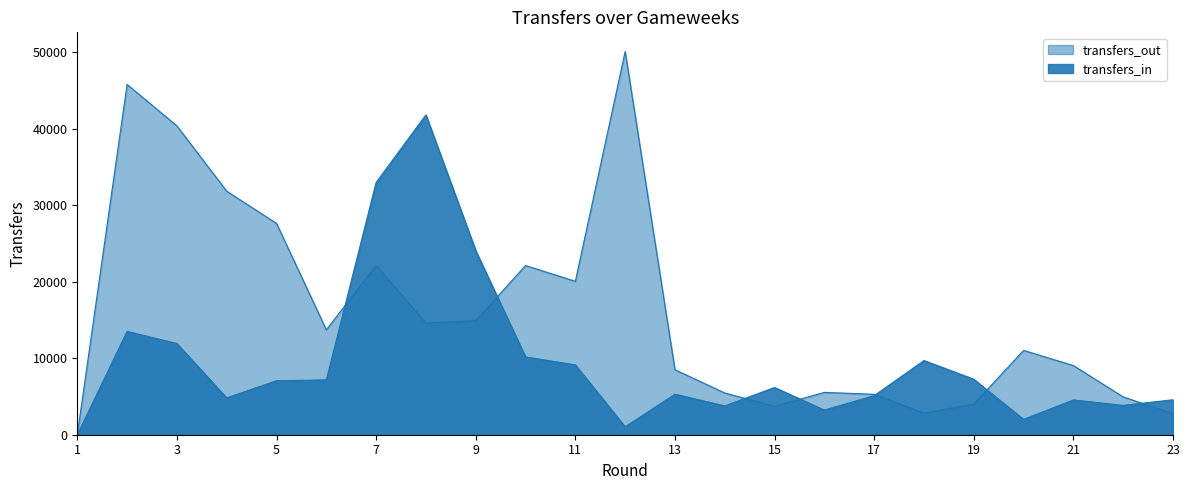

Which label corresponds to the smallest value in the chart?

1